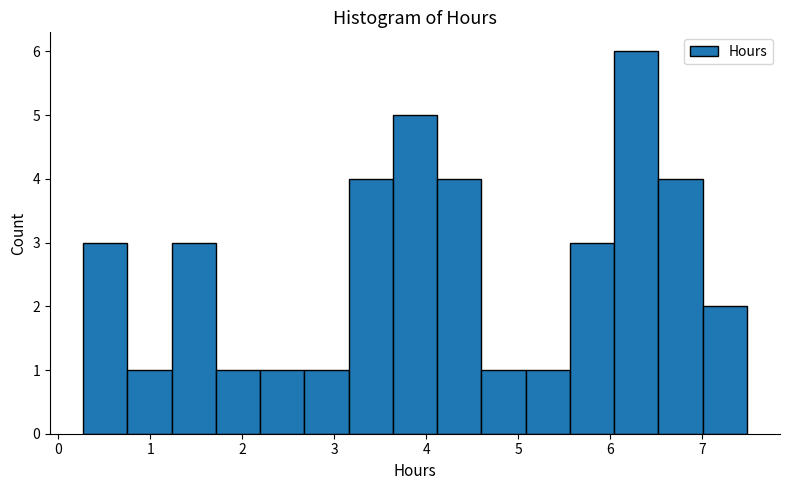

Reading left to right, list every bar in this chart as the range it spans on the x-axis followed by its height. Neither the bar edges nor the heights are printed on the chart, so give them approximately, as read against the axes.

0.3 to 0.8: 3
0.8 to 1.2: 1
1.2 to 1.7: 3
1.7 to 2.2: 1
2.2 to 2.7: 1
2.7 to 3.2: 1
3.2 to 3.6: 4
3.6 to 4.1: 5
4.1 to 4.6: 4
4.6 to 5.1: 1
5.1 to 5.6: 1
5.6 to 6.0: 3
6.0 to 6.5: 6
6.5 to 7.0: 4
7.0 to 7.5: 2